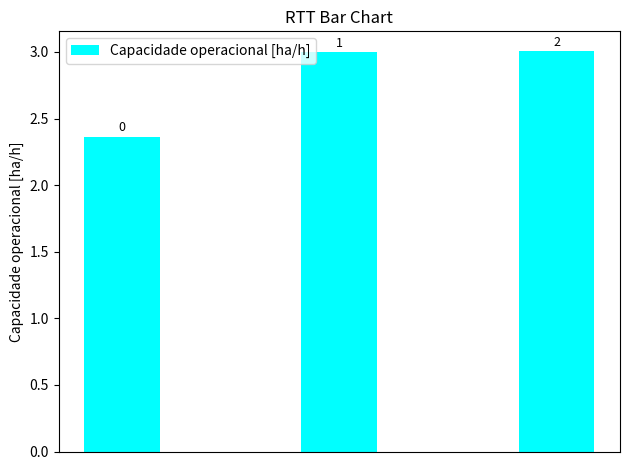

Are the bars horizontal?

No